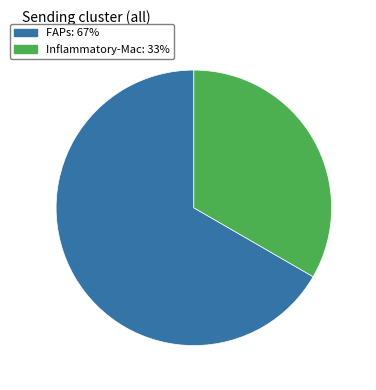

What is the ratio of the value at FAPs to the value at Inflammatory-Mac?

2.0